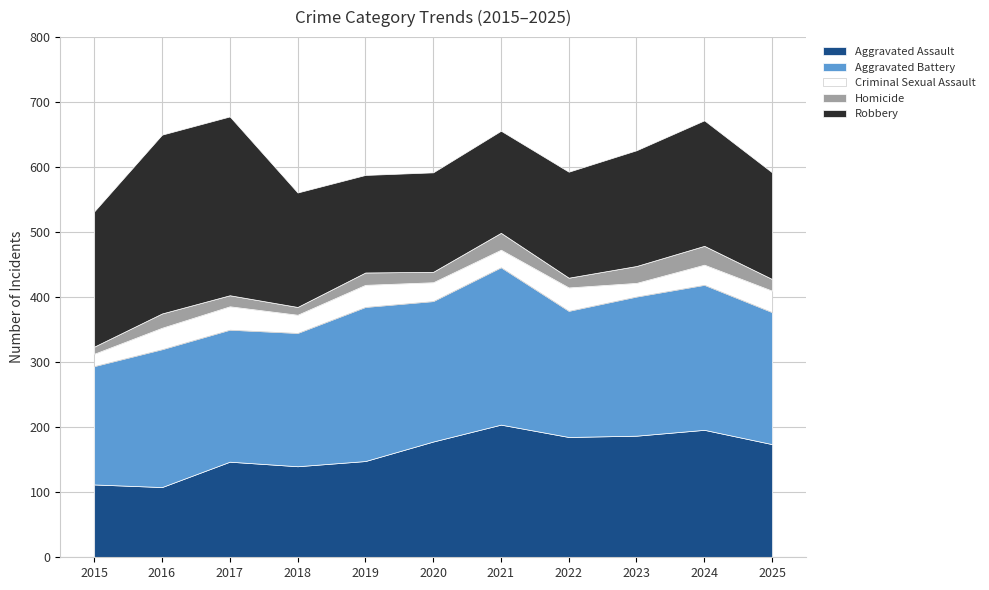

Reading left to right, list all the values displayed in this chart.

Aggravated Assault: 112	108	147	140	148	178	204	185	187	196	174
Aggravated Battery: 182	212	203	205	237	216	242	194	214	223	203
Criminal Sexual Assault: 19	33	36	28	34	29	27	36	21	31	33
Homicide: 11	22	17	12	19	16	26	15	26	29	18
Robbery: 208	275	275	176	150	153	157	163	178	193	164